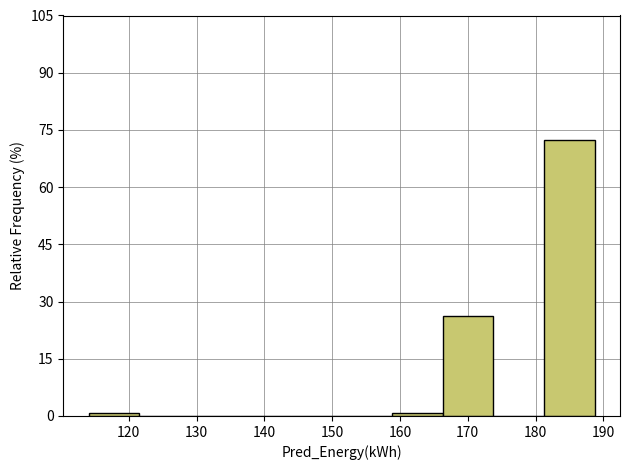

Reading left to right, list every bar in this chart as the range it spans on the x-axis followed by its height. Neither the bar edges nor the heights are printed on the chart, so give them approximately, as read against the axes.

114 to 122: under 2
122 to 129: 0
129 to 136: 0
136 to 144: 0
144 to 151: 0
151 to 159: 0
159 to 166: under 2
166 to 174: 26
174 to 181: 0
181 to 189: 72